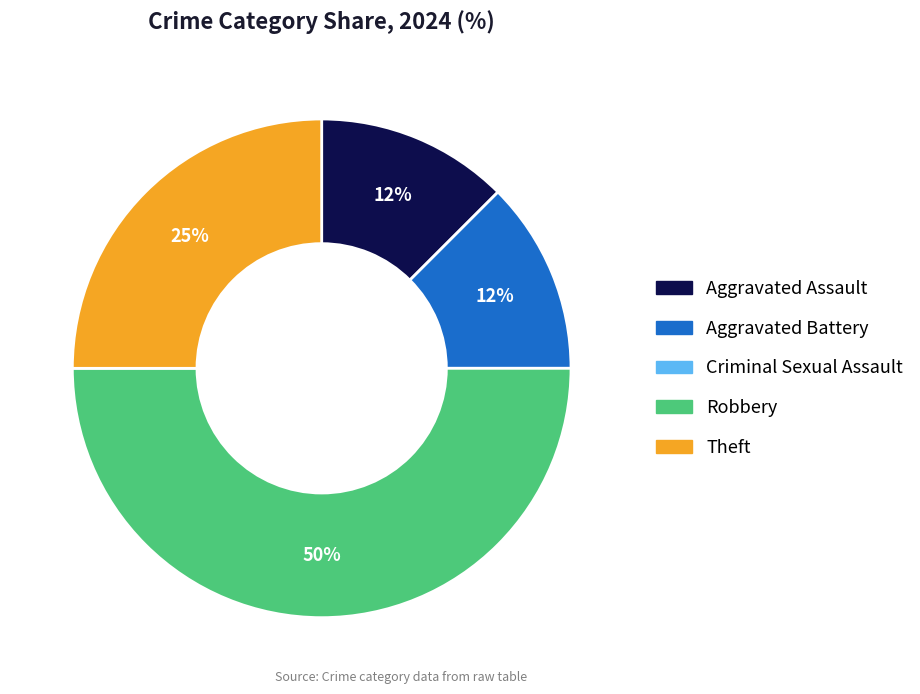

What percentage is the Theft slice, to the nearest percent?

25%